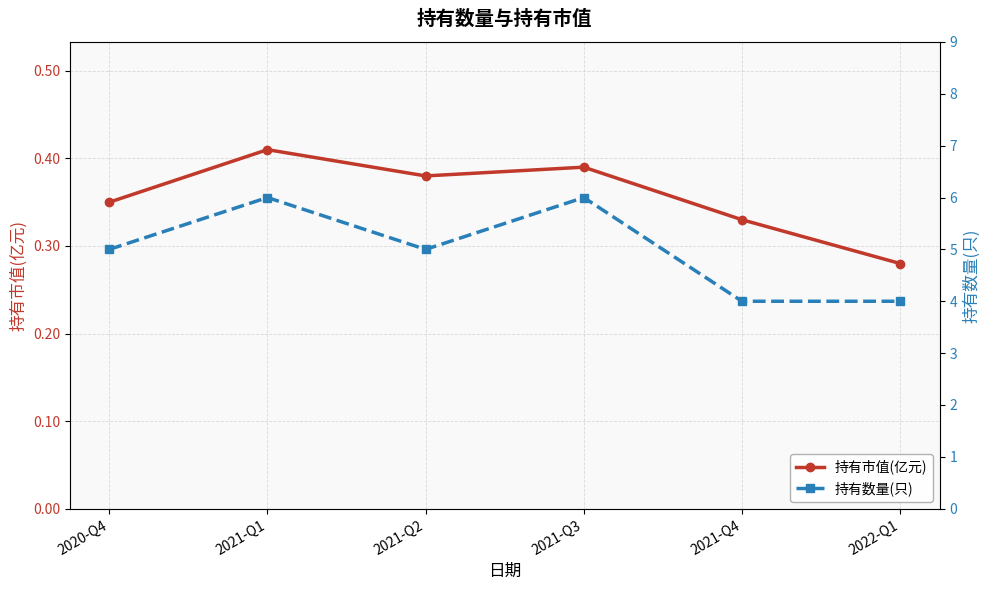

At which label does 持有数量(只) reach its minimum?

2021-Q4